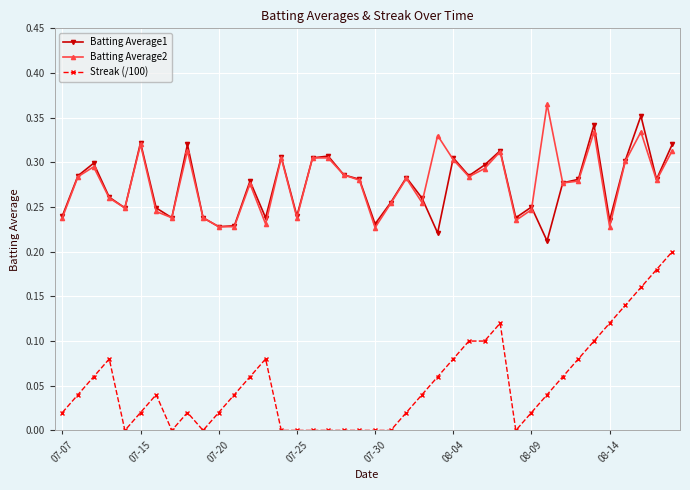

True or false: Streak (/100) and Batting Average1 cross at least once.

False